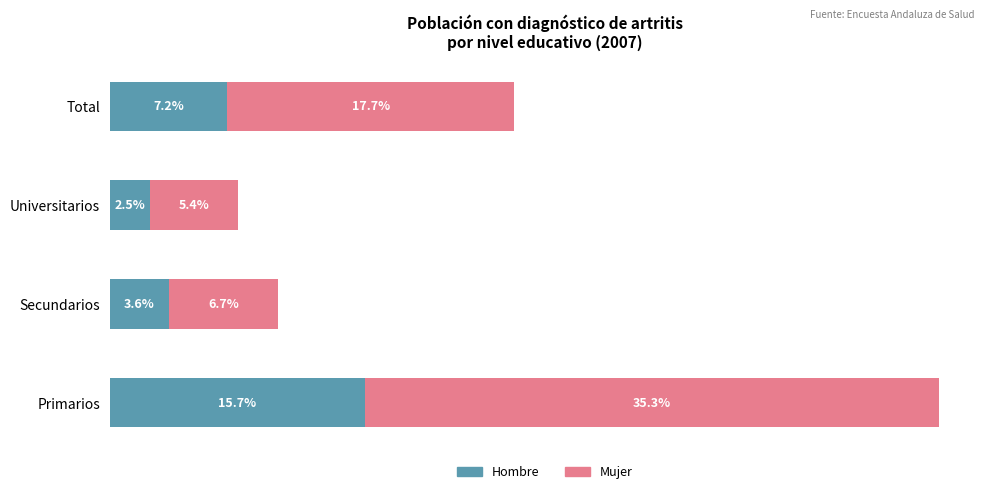

List the labels in order of Hombre value, smallest first.

Universitarios, Secundarios, Total, Primarios